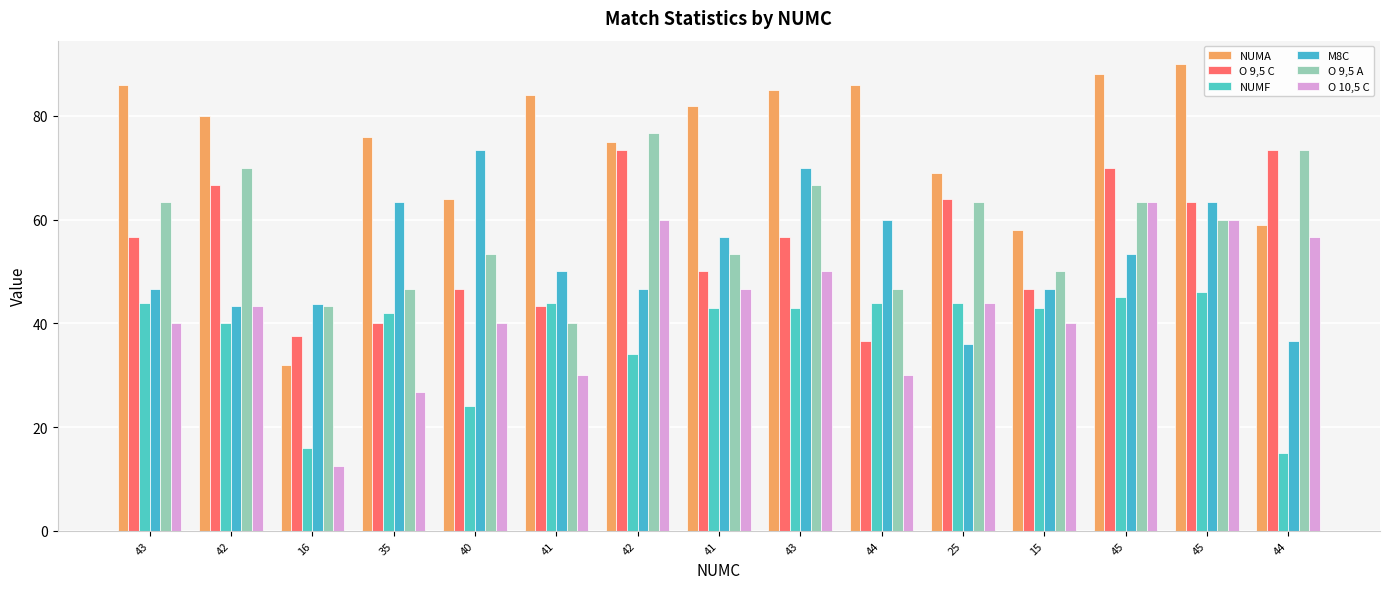

What is the difference between the second highest and minimum values in the NUMF series?

30.0